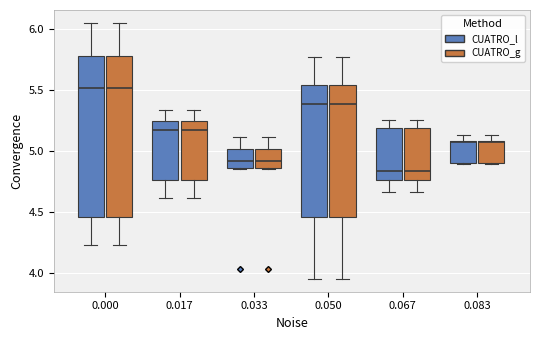

Reading left to right, transcribe this box plot: for each box, give where its median line is, the range the box spans, and where its two whiskers end, as read against the y-axis. The values are not printed on the chart, so give them approximately, as read against the axis.

0.000 (CUATRO_l): median 5.50, box 4.45 to 5.75, whiskers 4.25 to 6.05
0.000 (CUATRO_g): median 5.50, box 4.45 to 5.75, whiskers 4.25 to 6.05
0.017 (CUATRO_l): median 5.15, box 4.75 to 5.25, whiskers 4.60 to 5.35
0.017 (CUATRO_g): median 5.15, box 4.75 to 5.25, whiskers 4.60 to 5.35
0.033 (CUATRO_l): median 4.90, box 4.85 to 5.00, whiskers 4.85 to 5.10
0.033 (CUATRO_g): median 4.90, box 4.85 to 5.00, whiskers 4.85 to 5.10
0.050 (CUATRO_l): median 5.40, box 4.45 to 5.55, whiskers 3.95 to 5.75
0.050 (CUATRO_g): median 5.40, box 4.45 to 5.55, whiskers 3.95 to 5.75
0.067 (CUATRO_l): median 4.85, box 4.75 to 5.20, whiskers 4.65 to 5.25
0.067 (CUATRO_g): median 4.85, box 4.75 to 5.20, whiskers 4.65 to 5.25
0.083 (CUATRO_l): median 5.05, box 4.90 to 5.10, whiskers 4.90 to 5.15
0.083 (CUATRO_g): median 5.05, box 4.90 to 5.10, whiskers 4.90 to 5.15